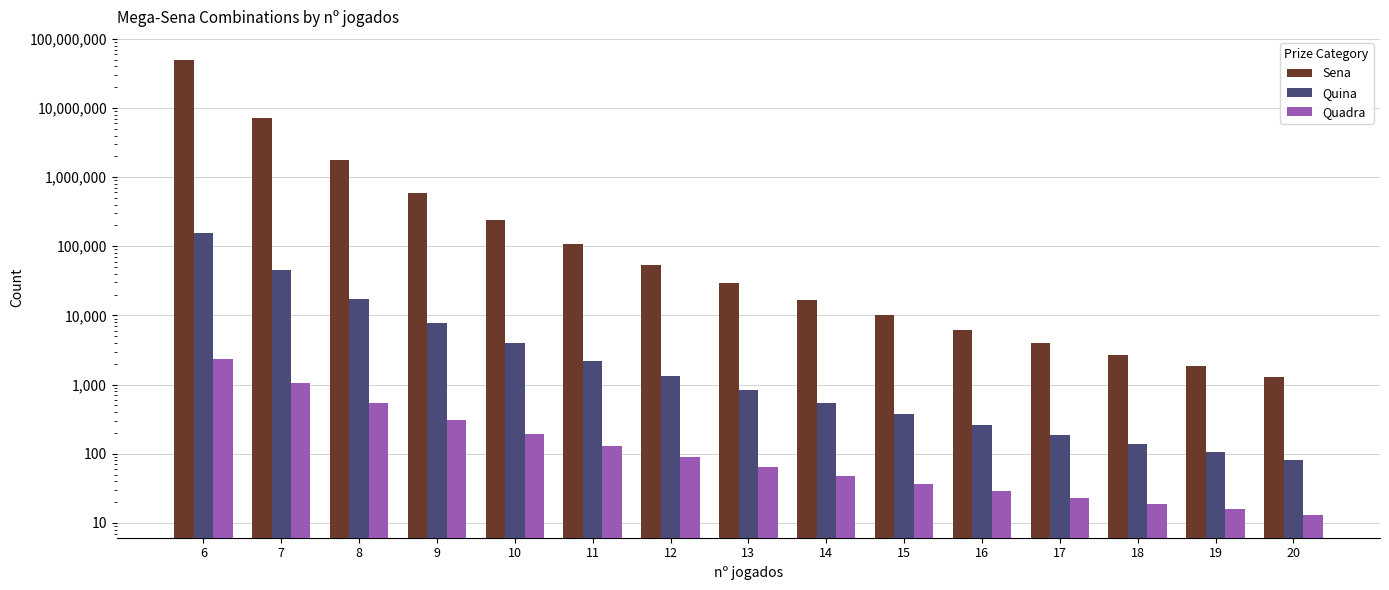

At which category is the sum across all series the highest?

6